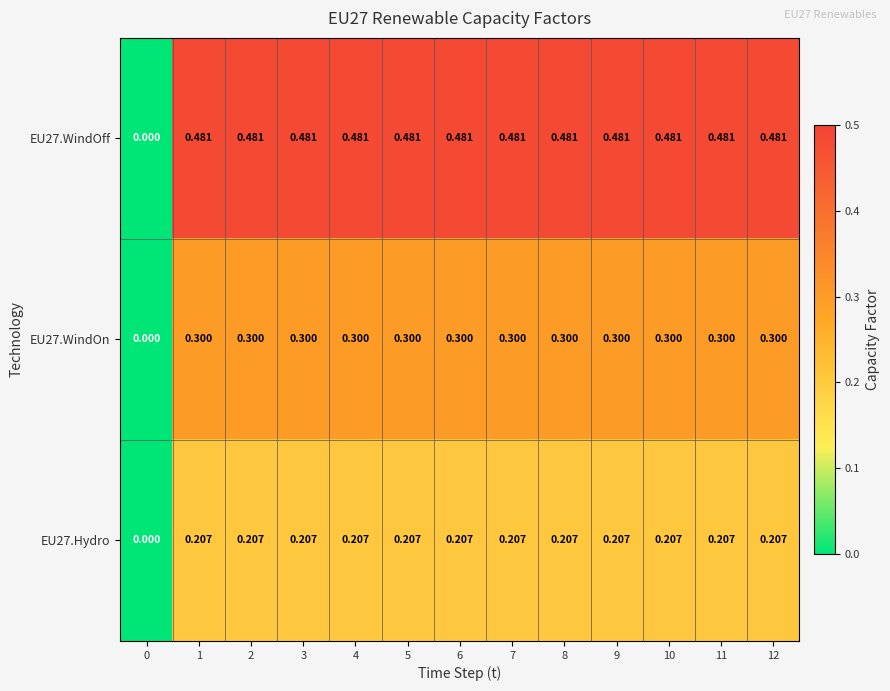

How many values in the EU27.Hydro series exceed 0?

12